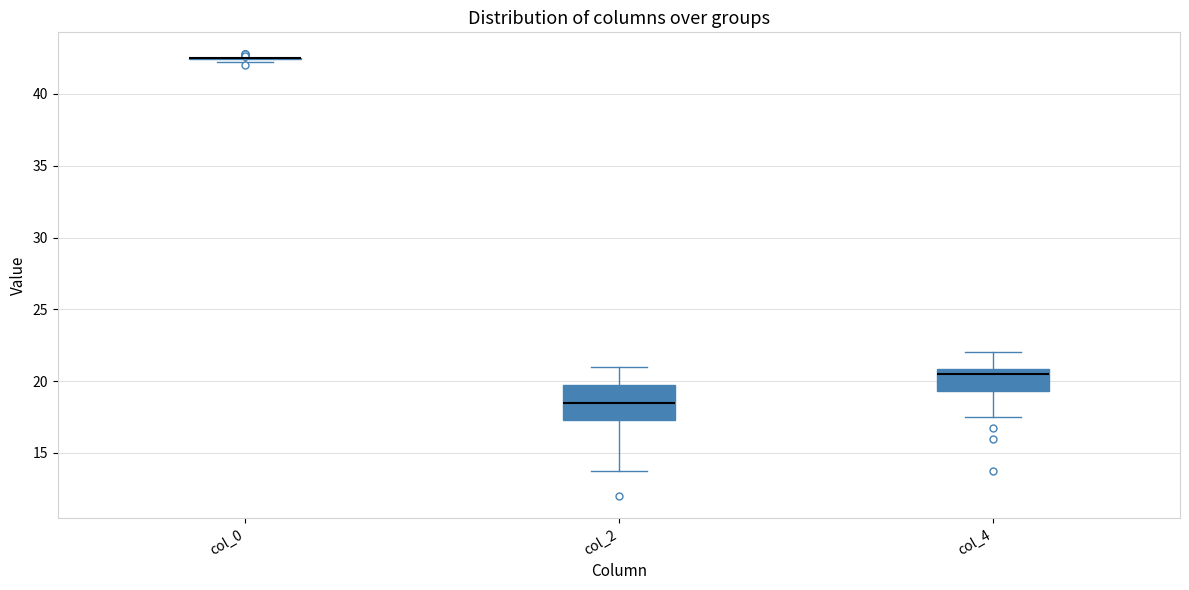

Where is the upper edge of the box for col_4 on the y-axis? The values are not printed on the chart, so give them approximately, as read against the axis.

21.0